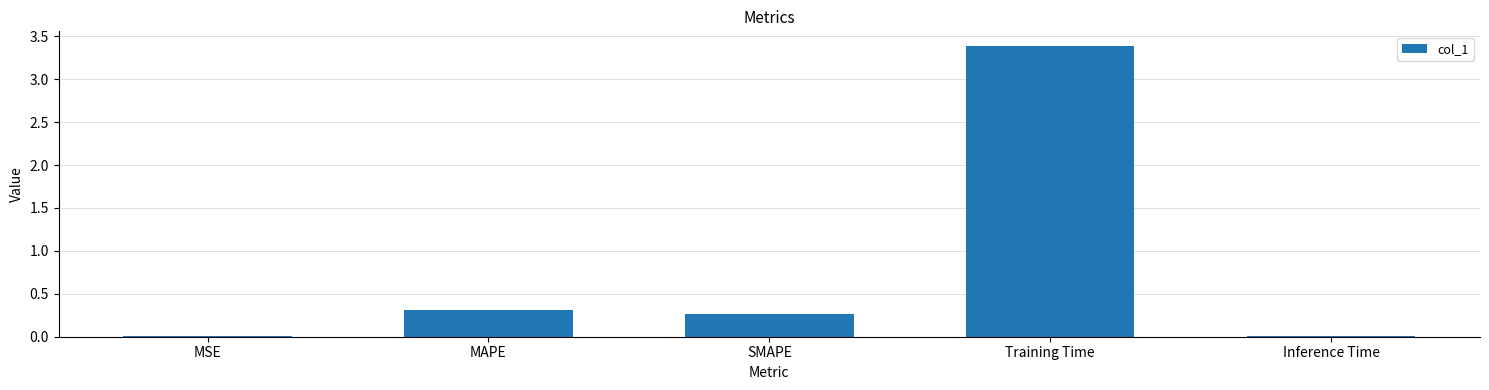

Are the bars horizontal?

No